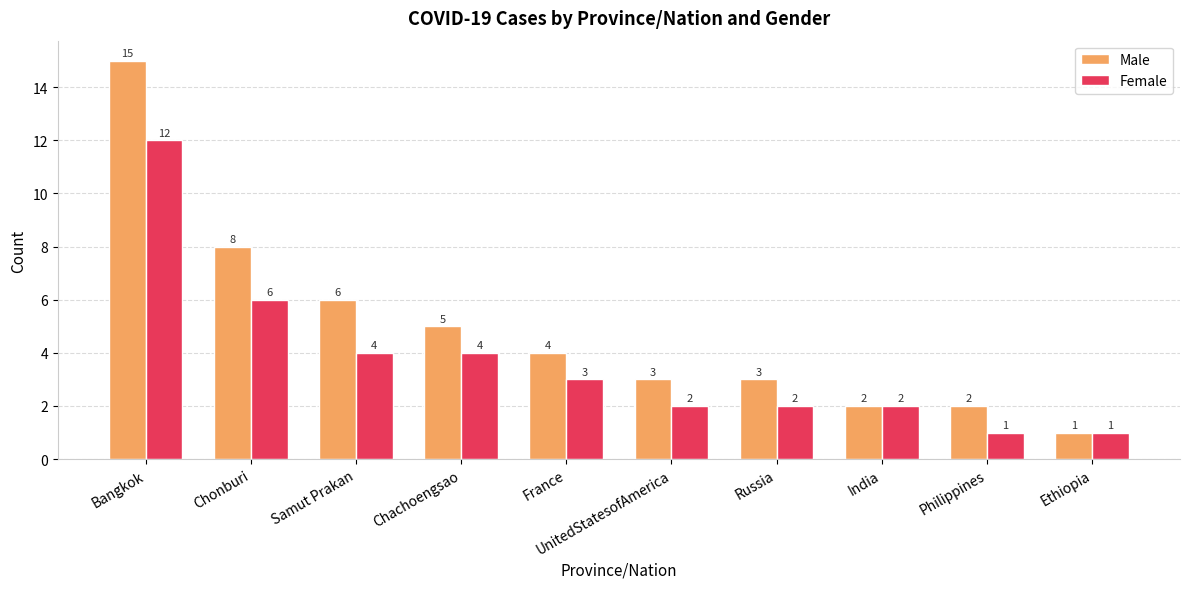

Rank the series at Philippines from lowest to highest value.

Female, Male